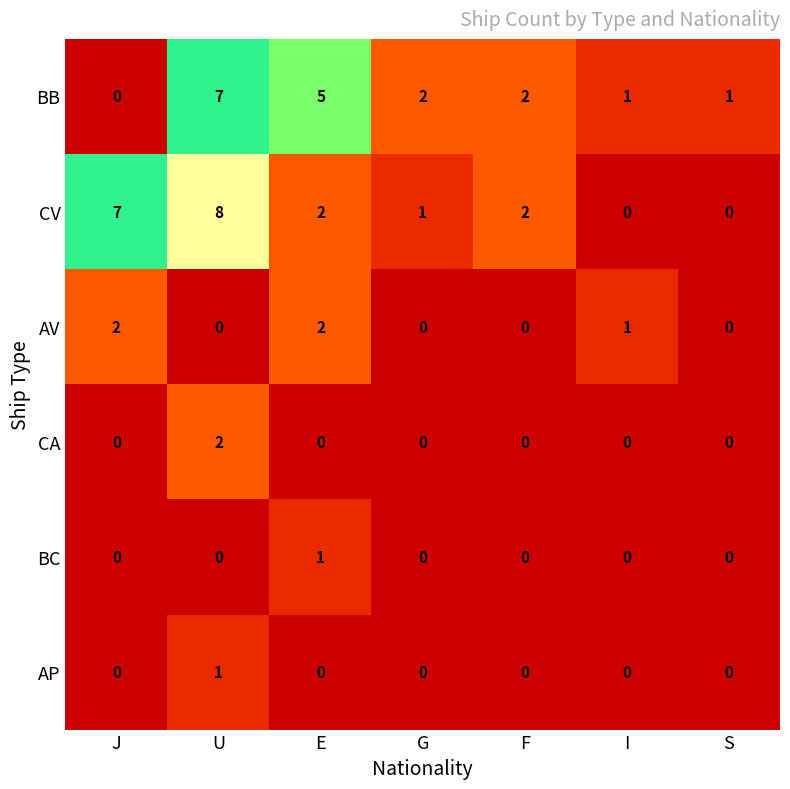

Is it true that BB equals 1 at S?

True